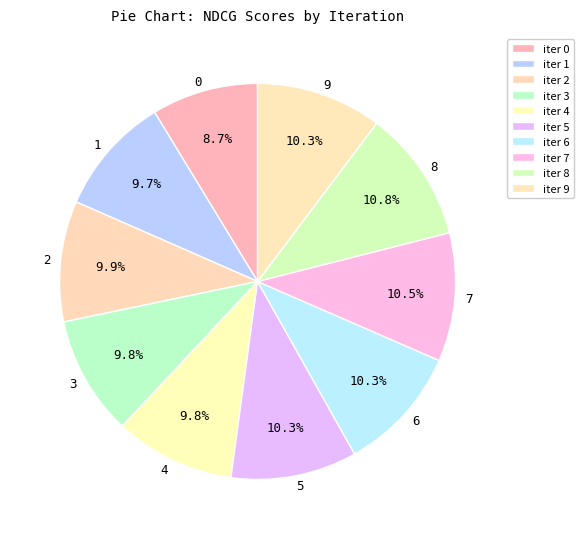

What percentage is NOT represented by 8?

89.2%